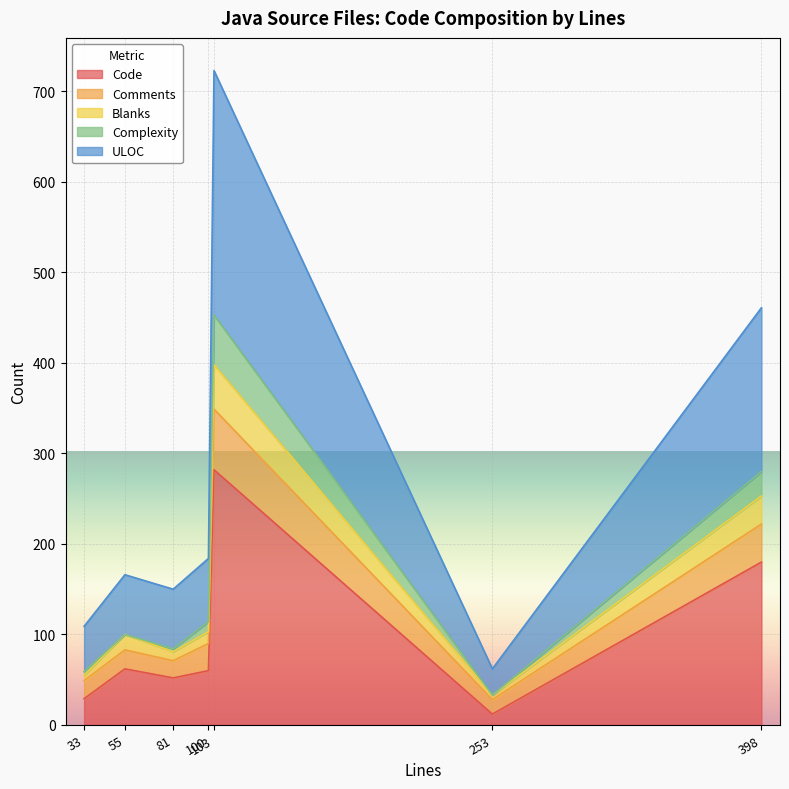

True or false: ULOC and Comments intersect in this chart.

False